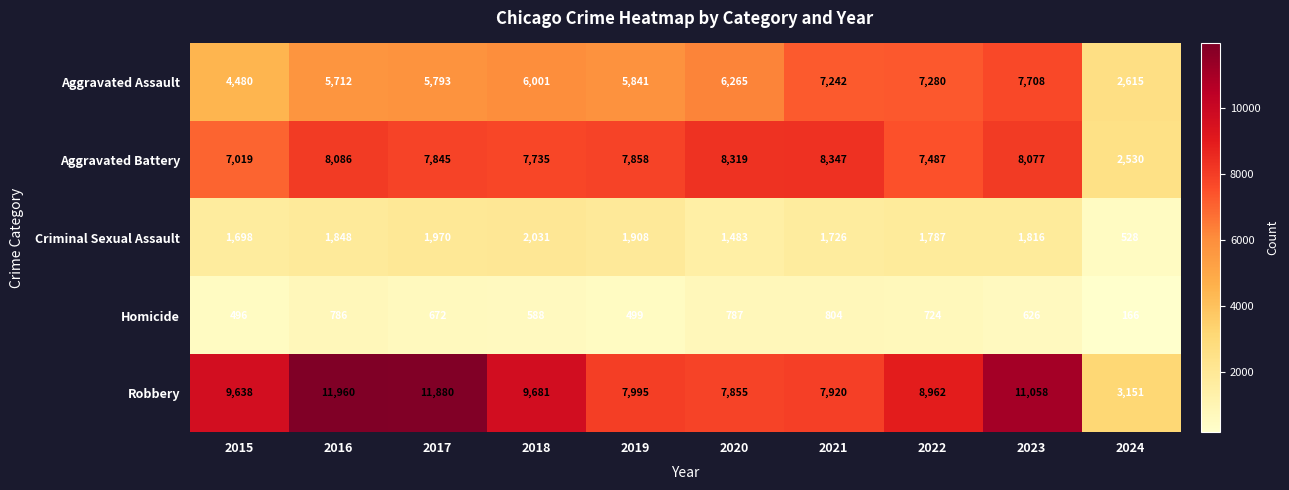

What is the sum of all Aggravated Battery values?

73303